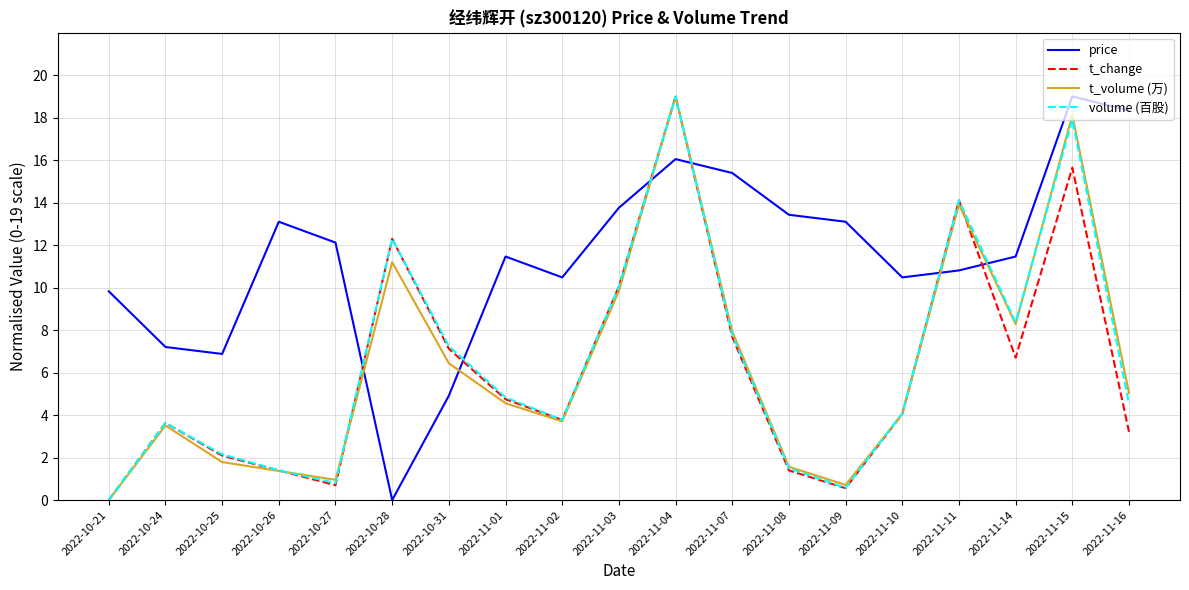

The t_change series shows 2.2 at 2022-11-08. True or false?

False